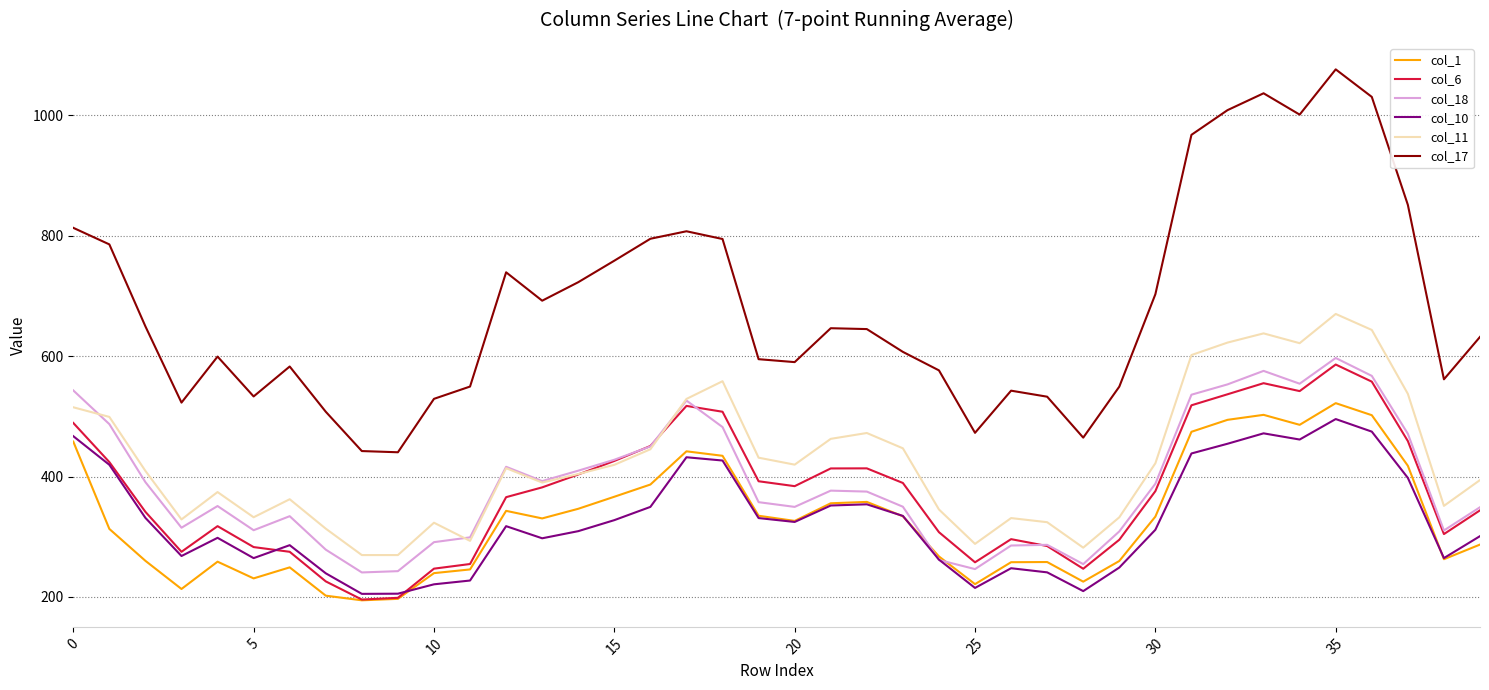

What is the difference between the maximum and second lowest values in the col_1 series?

325.0